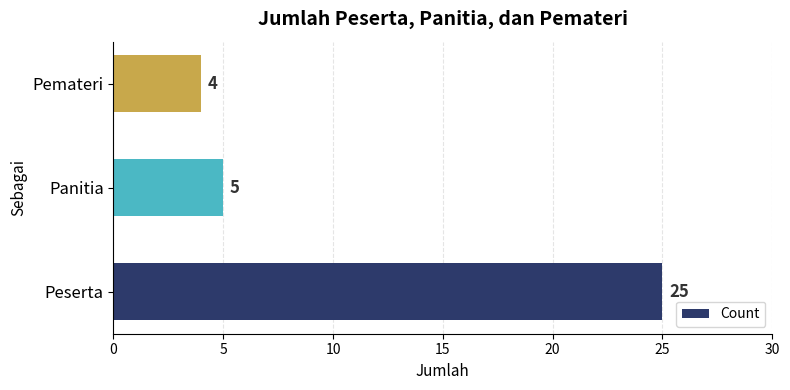

The chart shows a value of 1 at Panitia. True or false?

False